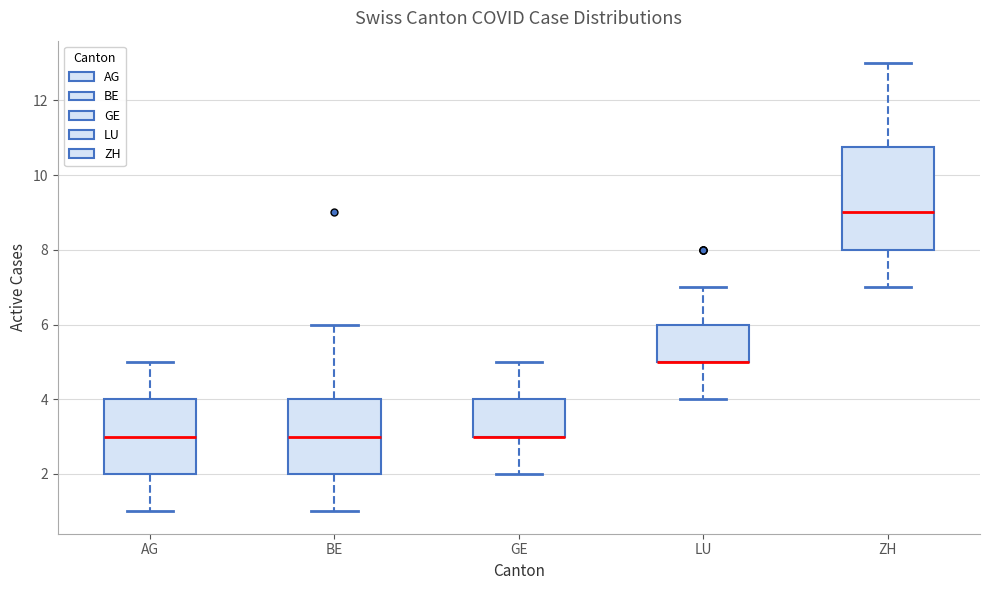

Where is the upper edge of the box for AG on the y-axis? The values are not printed on the chart, so give them approximately, as read against the axis.

4.0